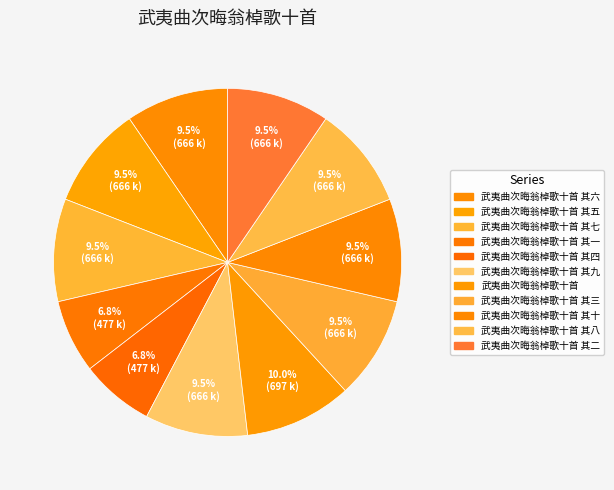

What percentage is the 武夷曲次晦翁棹歌十首 其二 slice, to the nearest percent?

10%